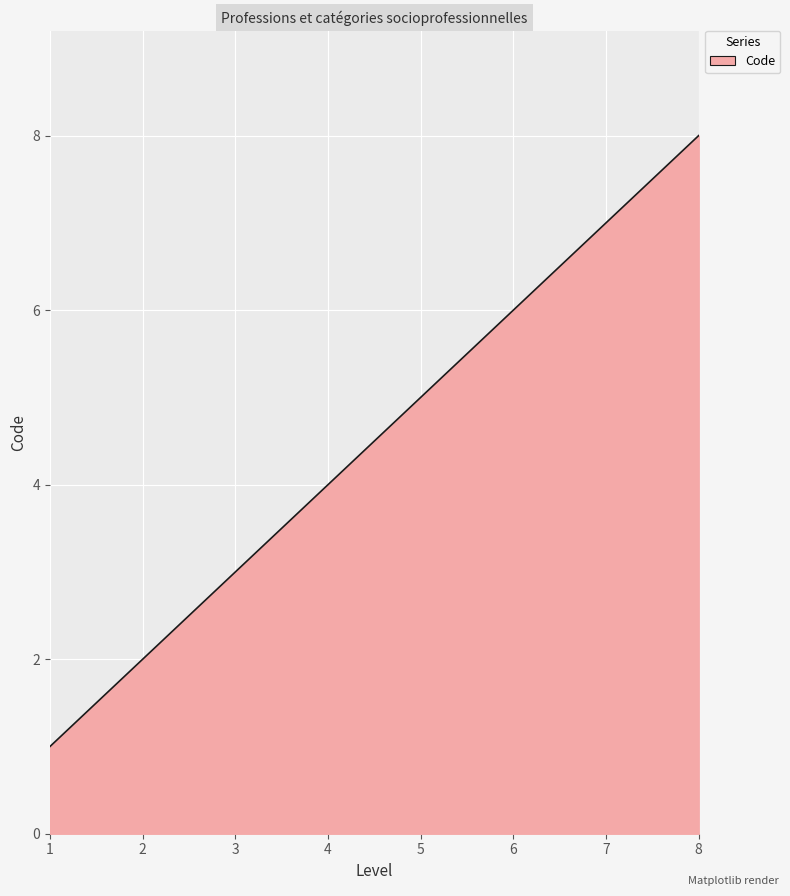

Count the values in the range 3 to 7.

5